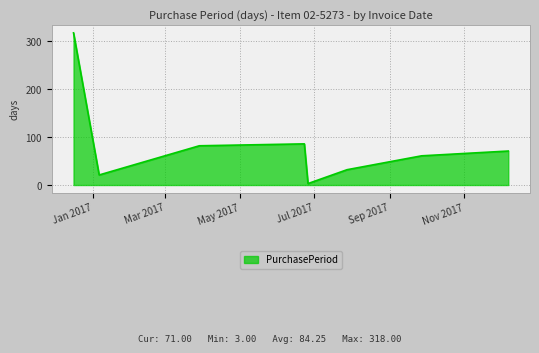

What is the average value?

84